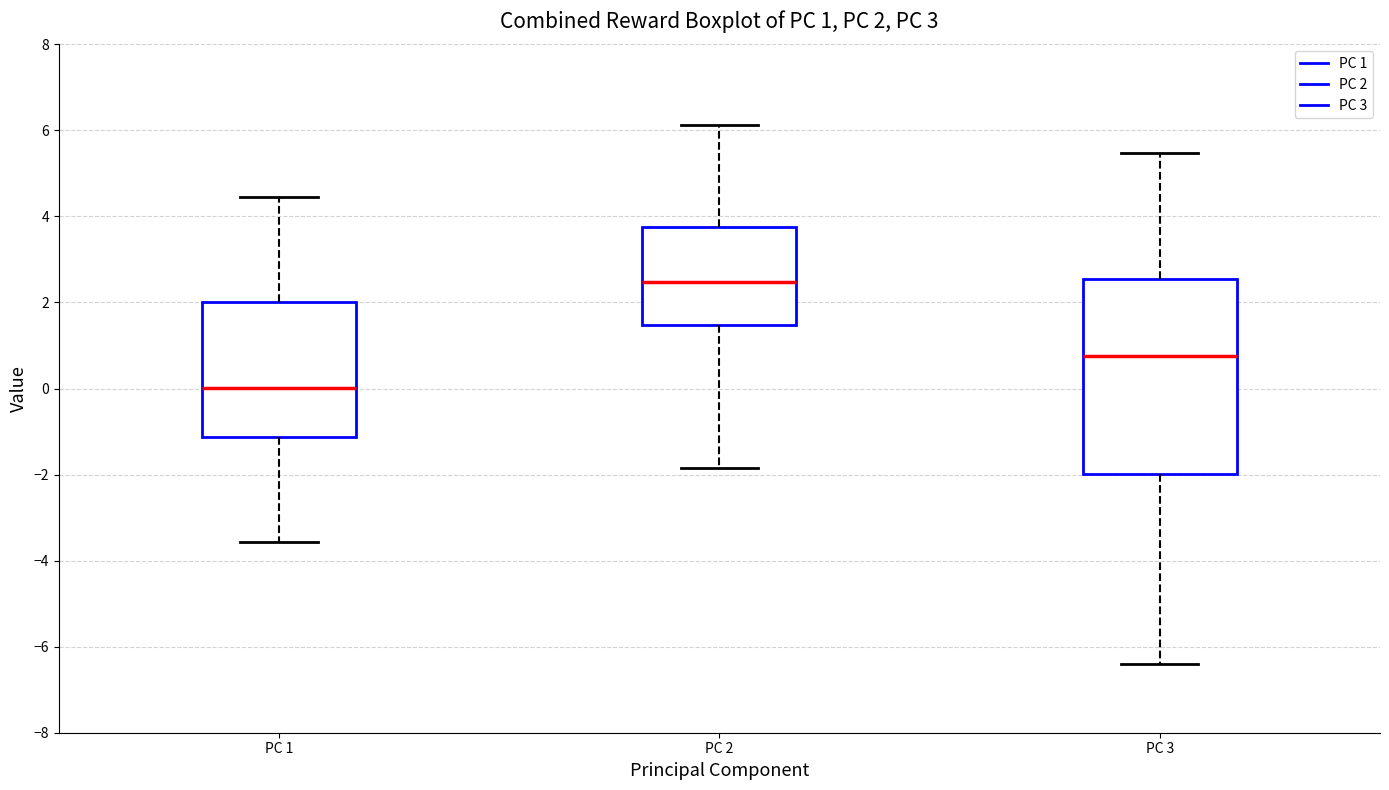

Comparing the boxes themselves (not the whiskers), which one is the tallest?

PC 3